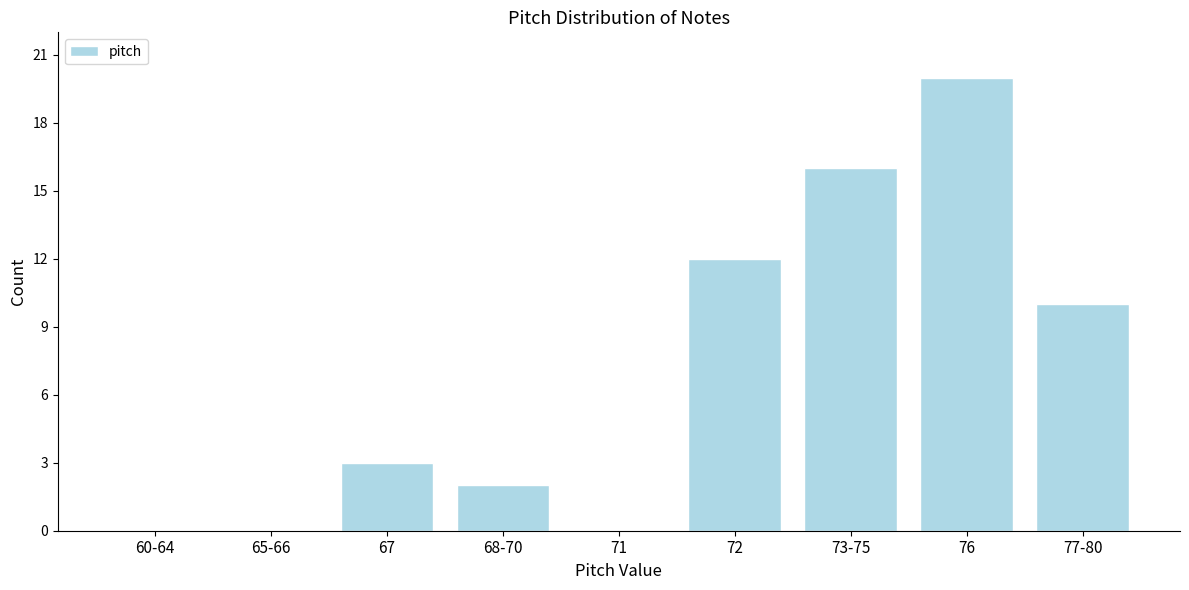

Reading left to right, extract all data points from this chart.

60-64=0	65-66=0	67=3	68-70=2	71=0	72=12	73-75=16	76=20	77-80=10